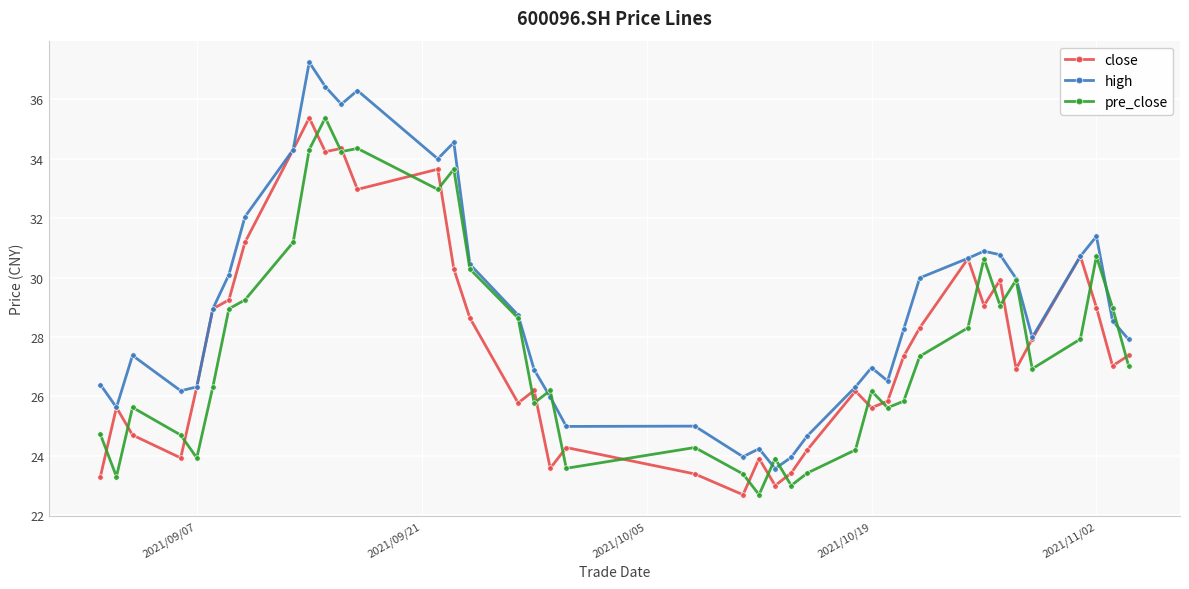

What is the lowest value of the pre_close series?

22.7